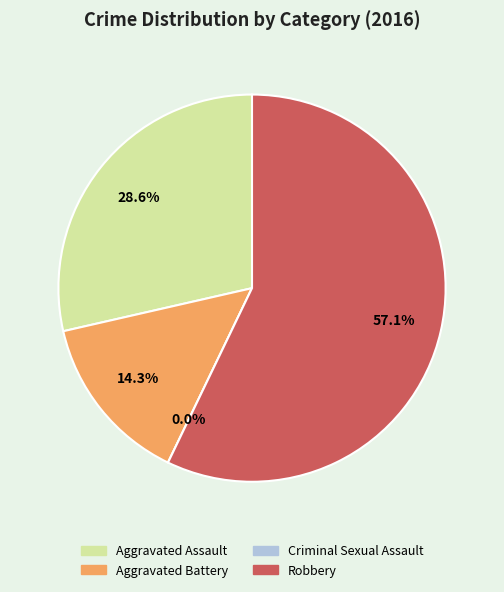

To the nearest percent, what is the average slice percentage?

25%